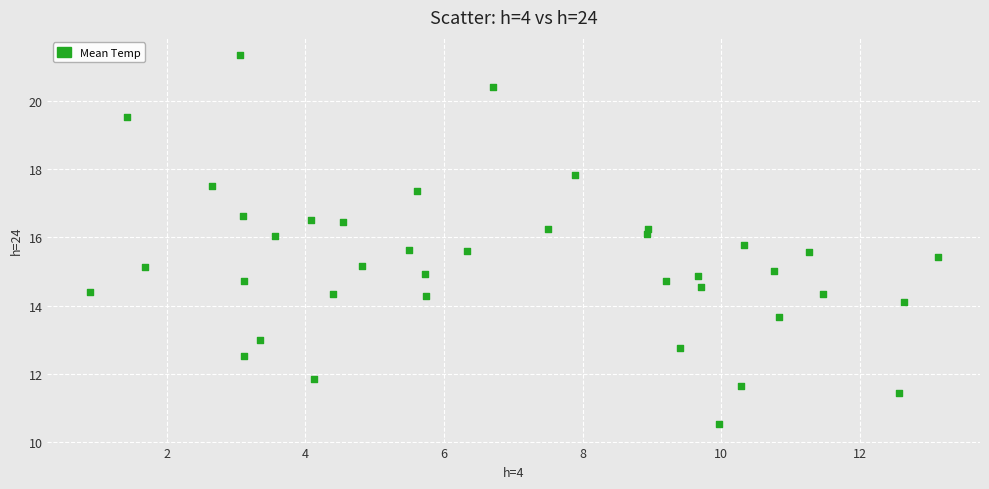

What is the range of Y values (max minus min)?

10.8